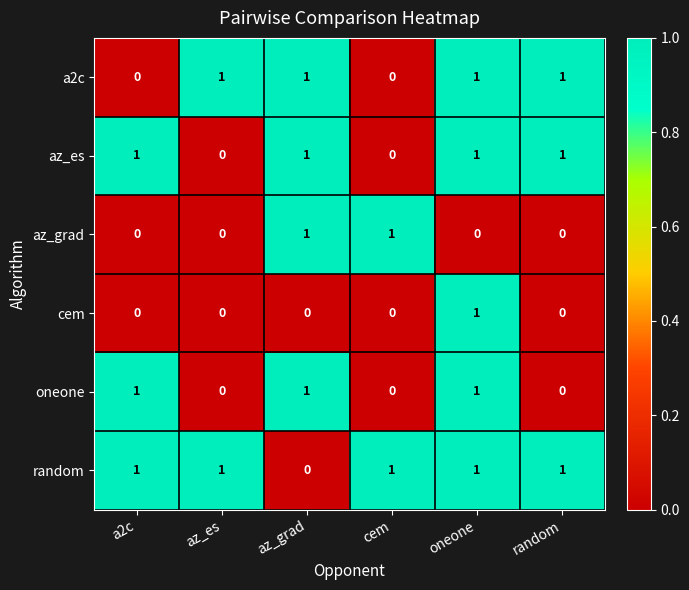

What is the sum of all az_es values?

4